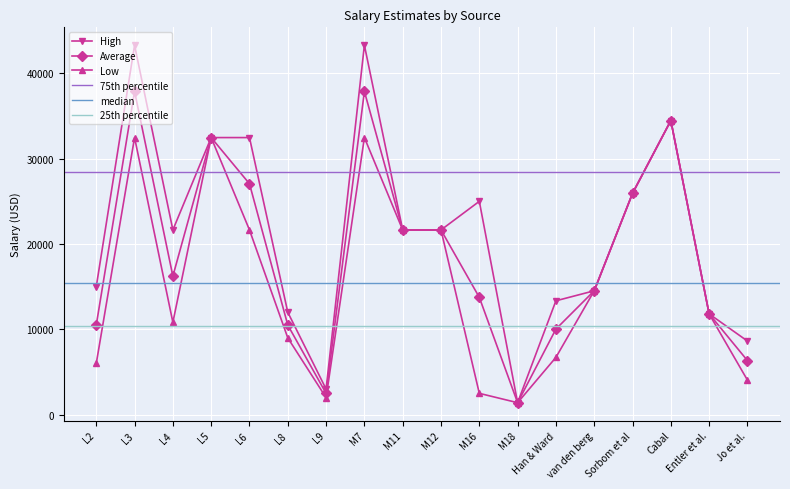

What is the sum of the Average values at M18 and M16?

15154.0